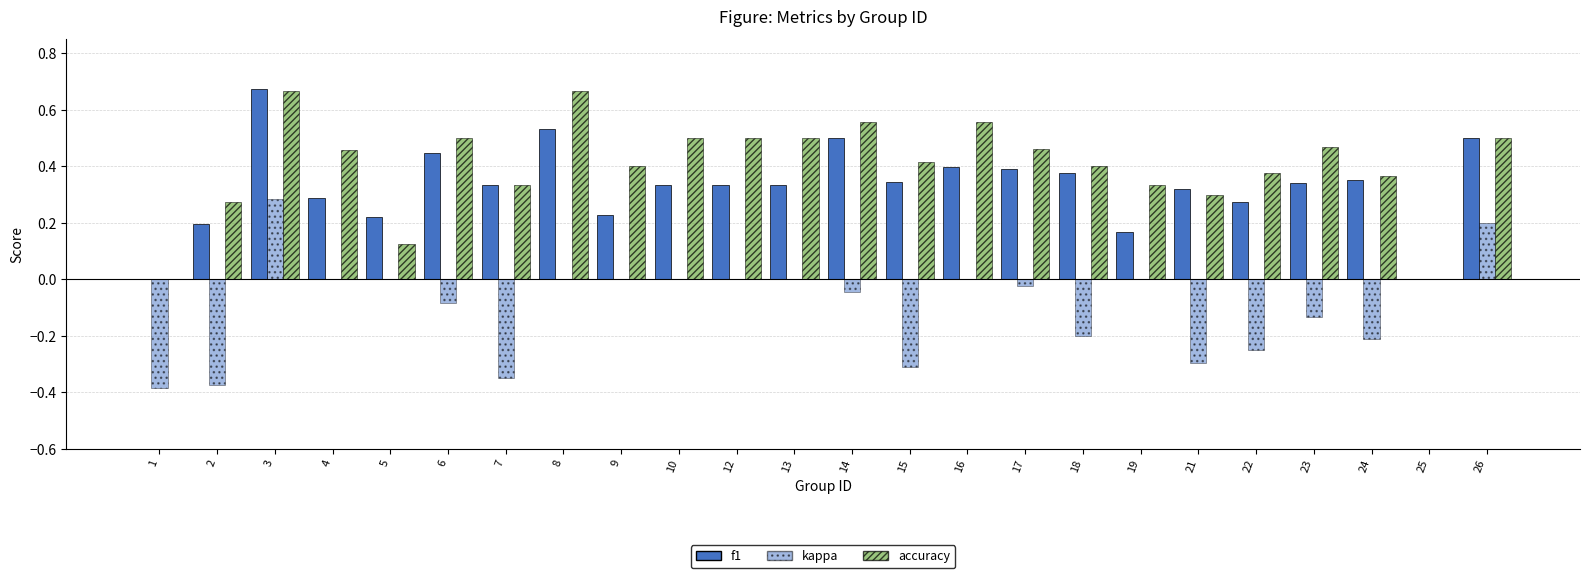

How many distinct data groups are displayed?

3